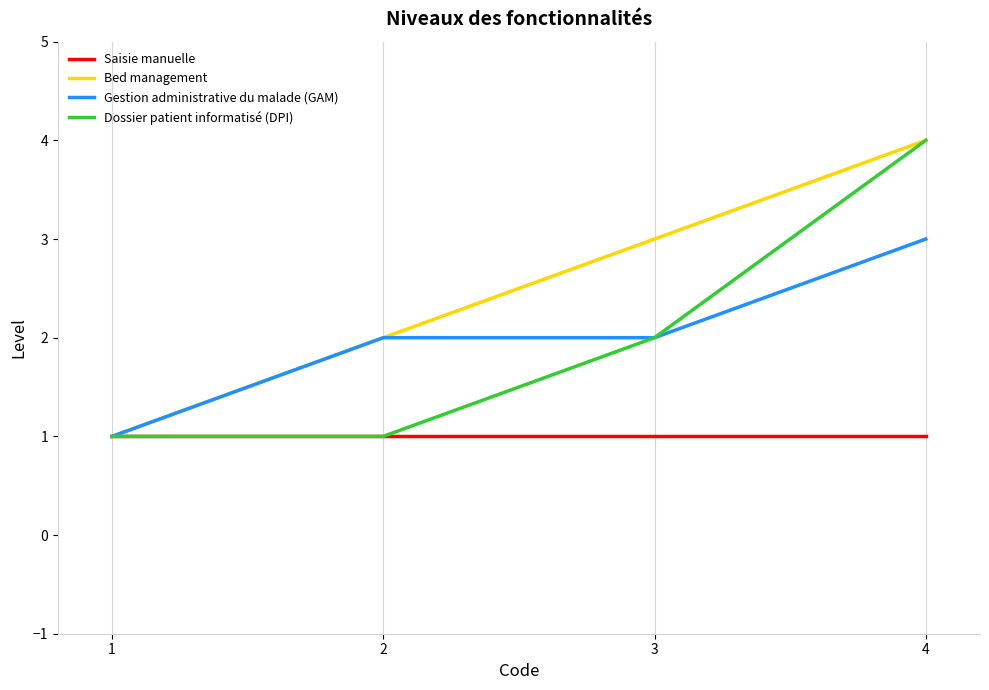

At which category is the sum across all series the highest?

4